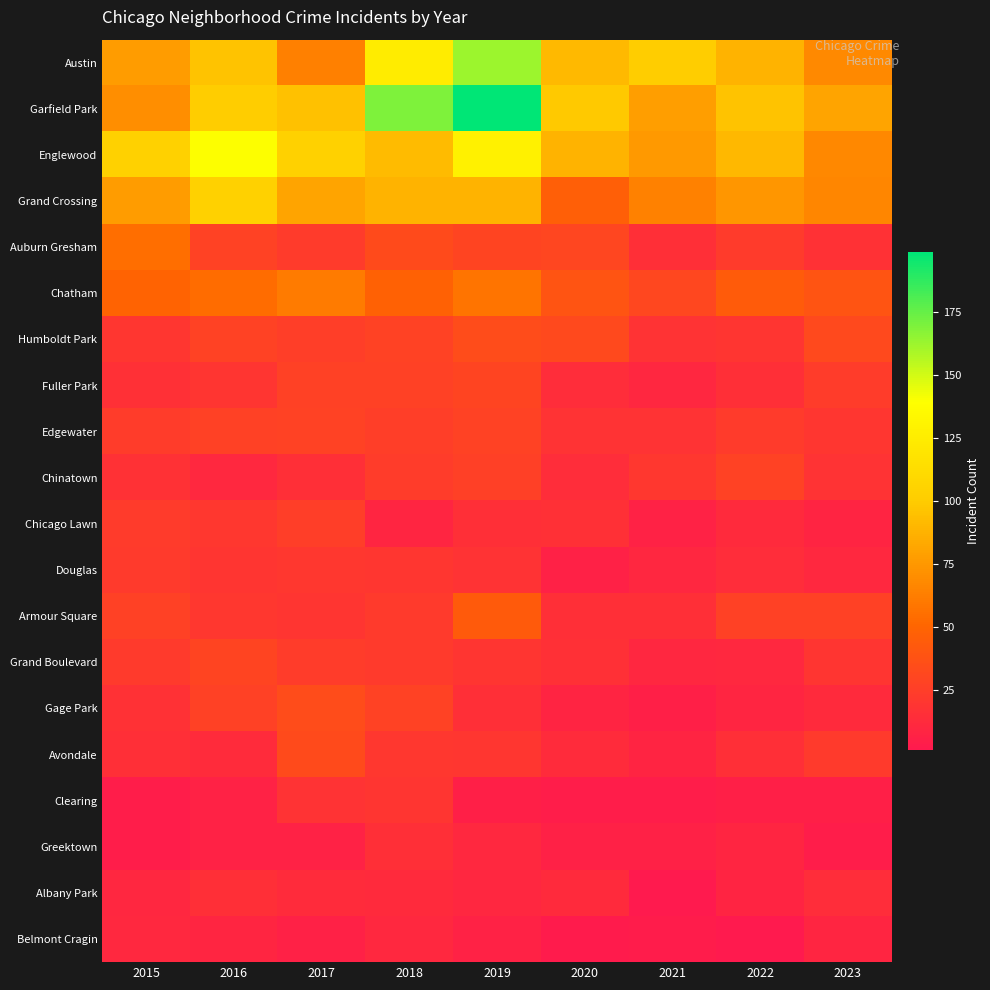

Reading right to left, transcribe all the data shown in this chart.

Austin: 2023=68	2022=88	2021=101	2020=91	2019=162	2018=125	2017=63	2016=96	2015=77
Garfield Park: 2023=81	2022=96	2021=78	2020=99	2019=199	2018=169	2017=95	2016=101	2015=70
Englewood: 2023=67	2022=90	2021=76	2020=88	2019=129	2018=92	2017=104	2016=140	2015=104
Grand Crossing: 2023=66	2022=74	2021=64	2020=46	2019=88	2018=88	2017=81	2016=104	2015=77
Auburn Gresham: 2023=17	2022=23	2021=15	2020=30	2019=29	2018=33	2017=23	2016=28	2015=55
Chatham: 2023=39	2022=44	2021=31	2020=39	2019=58	2018=48	2017=61	2016=54	2015=49
Humboldt Park: 2023=32	2022=19	2021=18	2020=32	2019=34	2018=28	2017=25	2016=28	2015=20
Fuller Park: 2023=24	2022=15	2021=10	2020=14	2019=29	2018=27	2017=27	2016=19	2015=16
Edgewater: 2023=20	2022=23	2021=18	2020=18	2019=28	2018=25	2017=28	2016=27	2015=24
Chinatown: 2023=18	2022=28	2021=21	2020=14	2019=26	2018=24	2017=15	2016=11	2015=17
Chicago Lawn: 2023=8	2022=12	2021=7	2020=16	2019=15	2018=9	2017=25	2016=21	2015=23
Douglas: 2023=11	2022=14	2021=10	2020=6	2019=18	2018=20	2017=21	2016=19	2015=22
Armour Square: 2023=27	2022=27	2021=15	2020=15	2019=43	2018=22	2017=19	2016=21	2015=27
Grand Boulevard: 2023=19	2022=11	2021=10	2020=16	2019=19	2018=22	2017=24	2016=29	2015=22
Gage Park: 2023=12	2022=9	2021=5	2020=8	2019=15	2018=28	2017=34	2016=27	2015=17
Avondale: 2023=22	2022=15	2021=8	2020=13	2019=20	2018=21	2017=33	2016=13	2015=15
Clearing: 2023=5	2022=5	2021=4	2020=4	2019=5	2018=19	2017=18	2016=7	2015=4
Greektown: 2023=4	2022=9	2021=6	2020=6	2019=11	2018=15	2017=7	2016=7	2015=4
Albany Park: 2023=14	2022=8	2021=1	2020=12	2019=10	2018=12	2017=13	2016=15	2015=10
Belmont Cragin: 2023=9	2022=1	2021=3	2020=2	2019=7	2018=11	2017=6	2016=9	2015=11